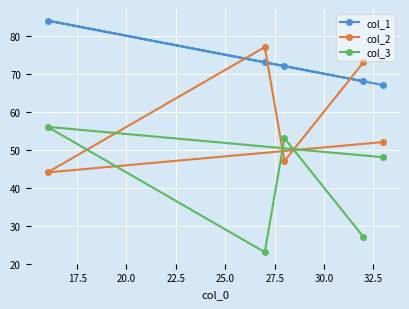

True or false: col_3 and col_1 intersect in this chart.

False